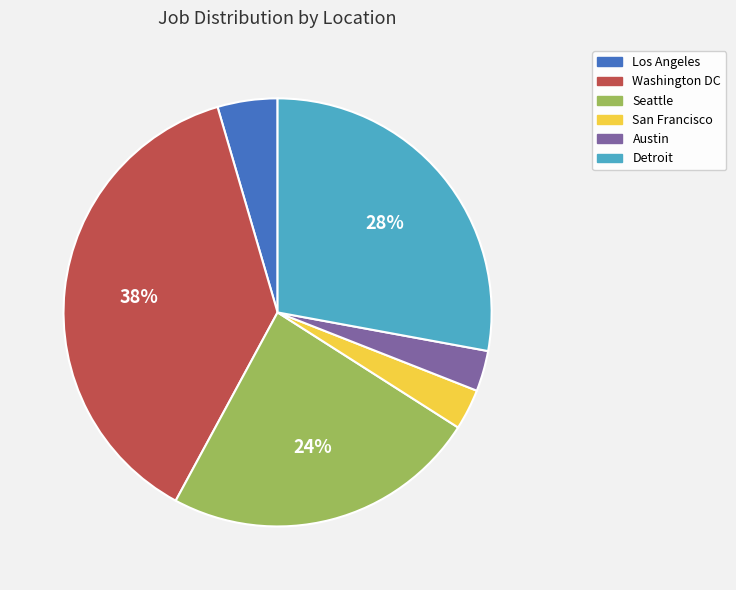

Which has a higher value, Los Angeles or Austin?

Los Angeles